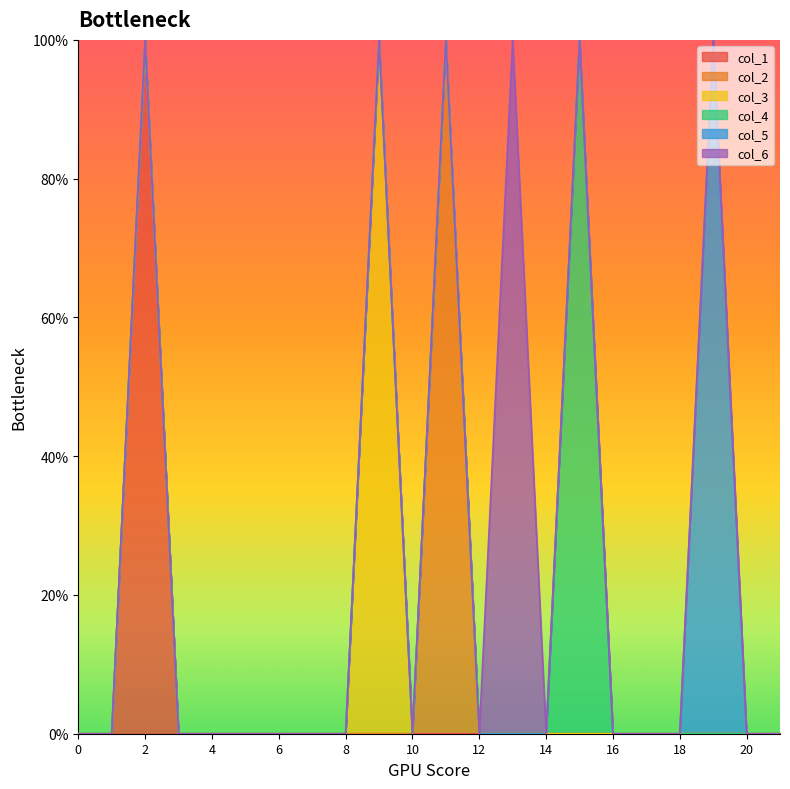

How many lines are shown in the chart?

6